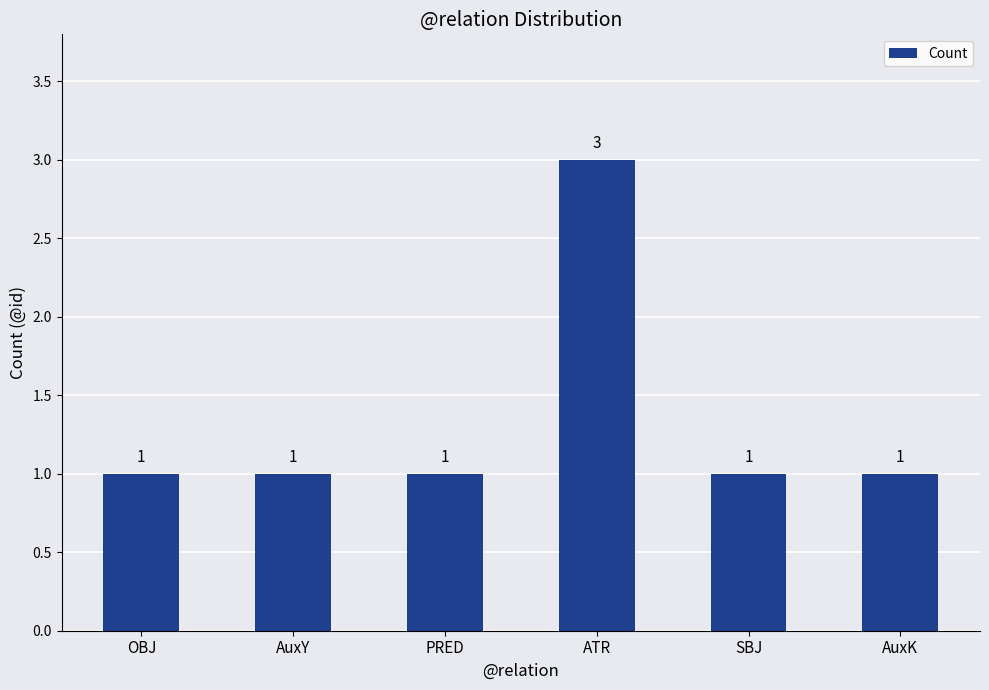

Are the bars horizontal?

No